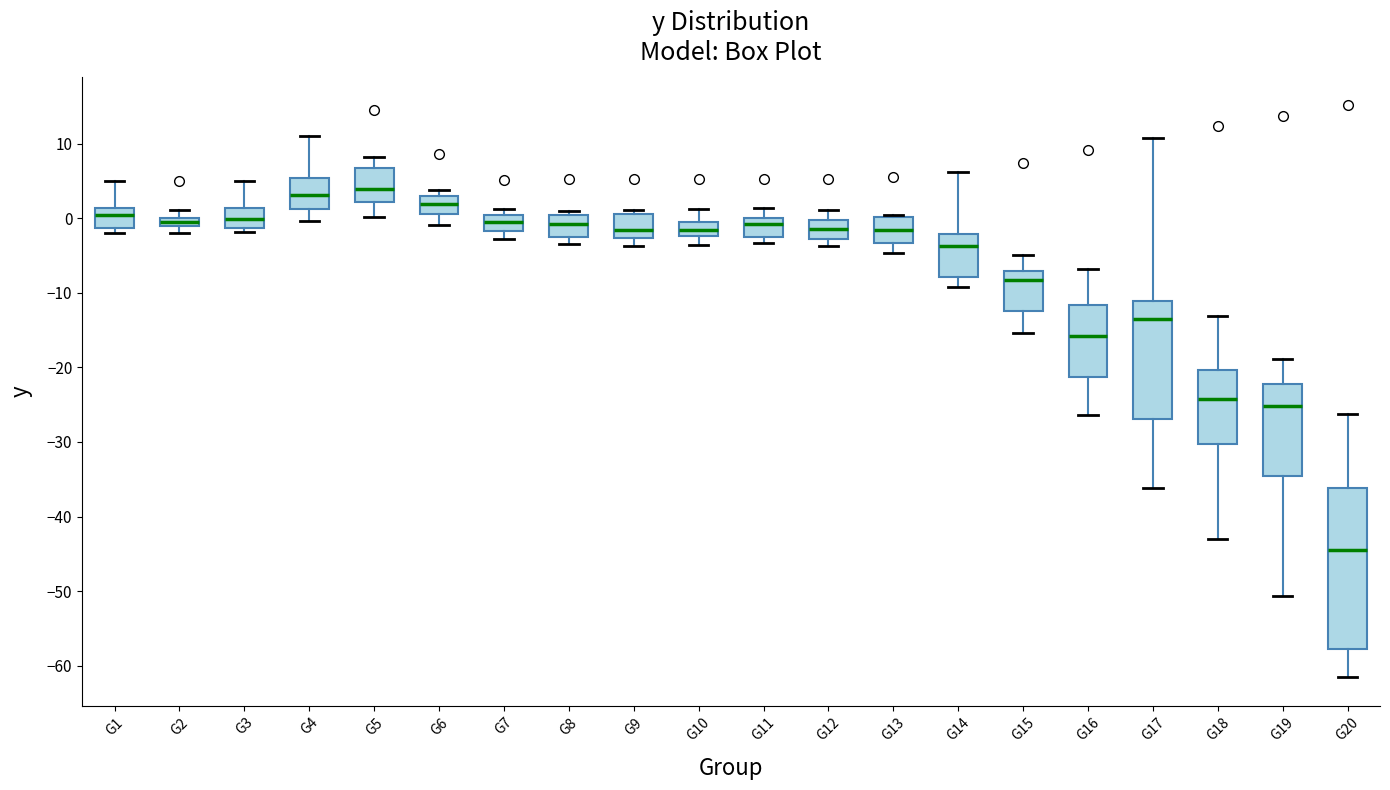

Where is the lower edge of the box for G15 on the y-axis? The values are not printed on the chart, so give them approximately, as read against the axis.

-12